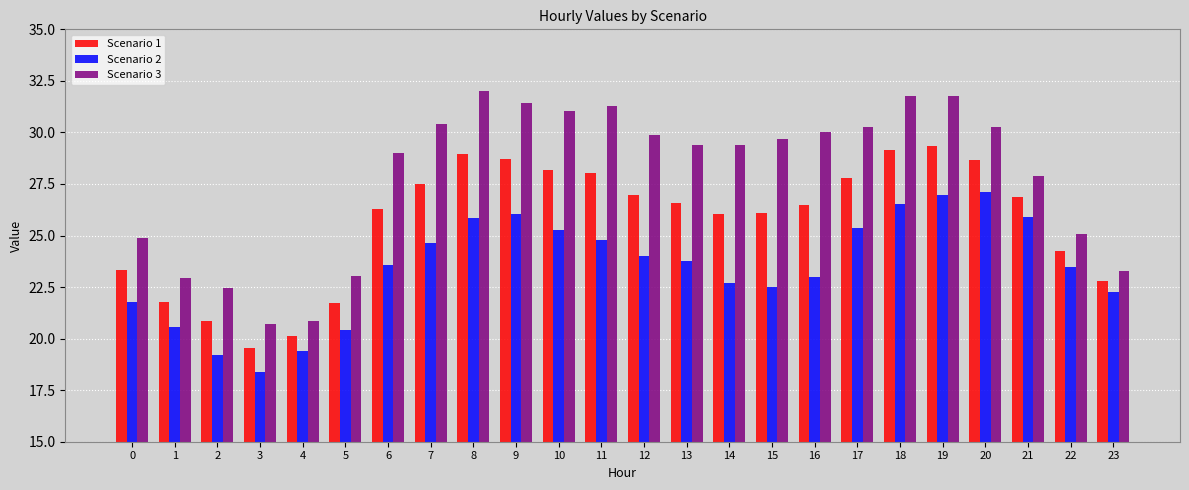

Is it true that Scenario 3 equals 8.0 at 18?

False